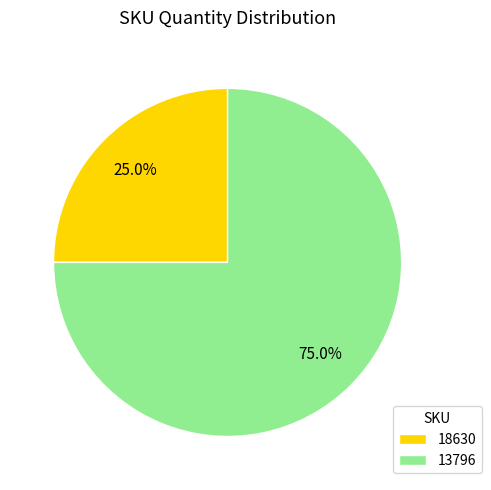

The 18630 slice represents 25% of the pie. True or false?

True